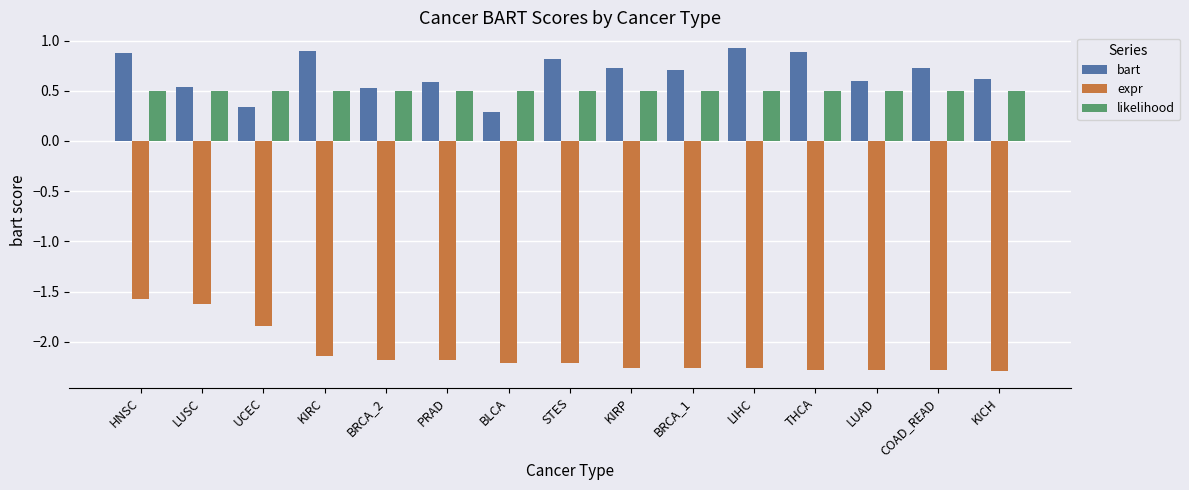

How many expr values are between -2 and -1?

3